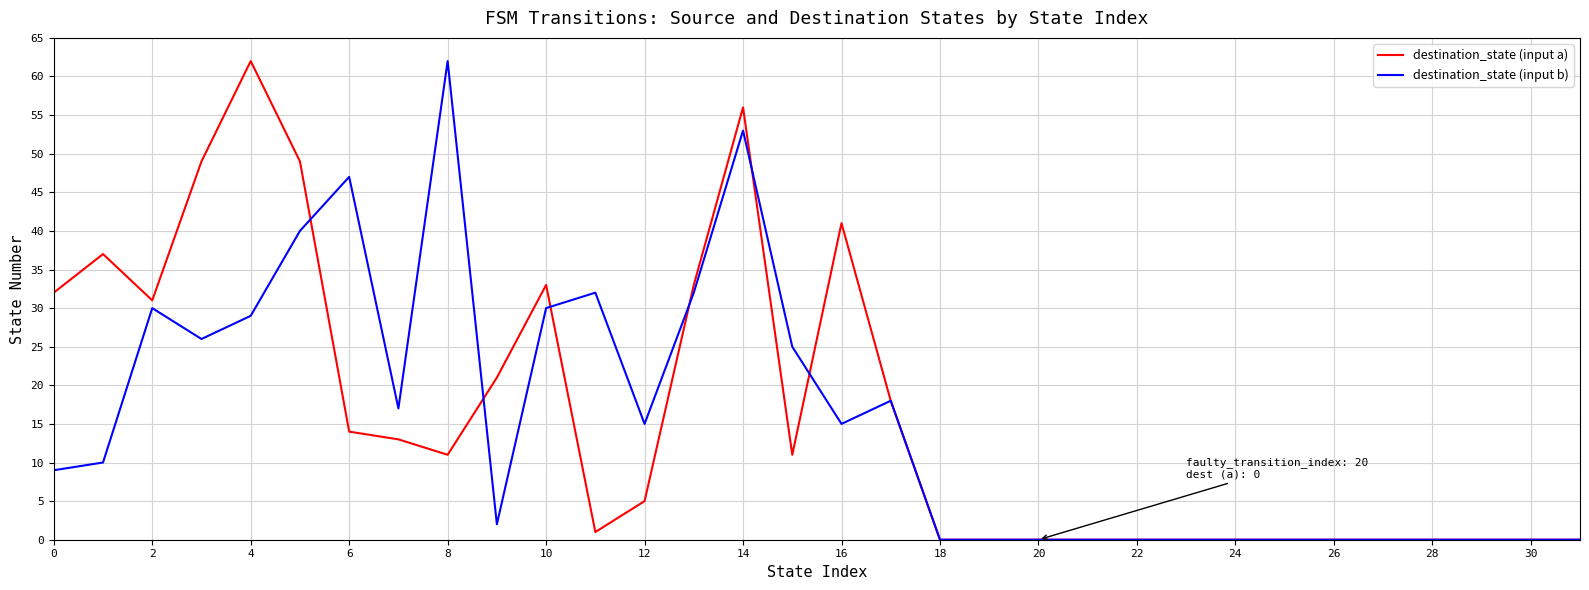

True or false: destination_state (input b) and destination_state (input a) cross at least once.

True